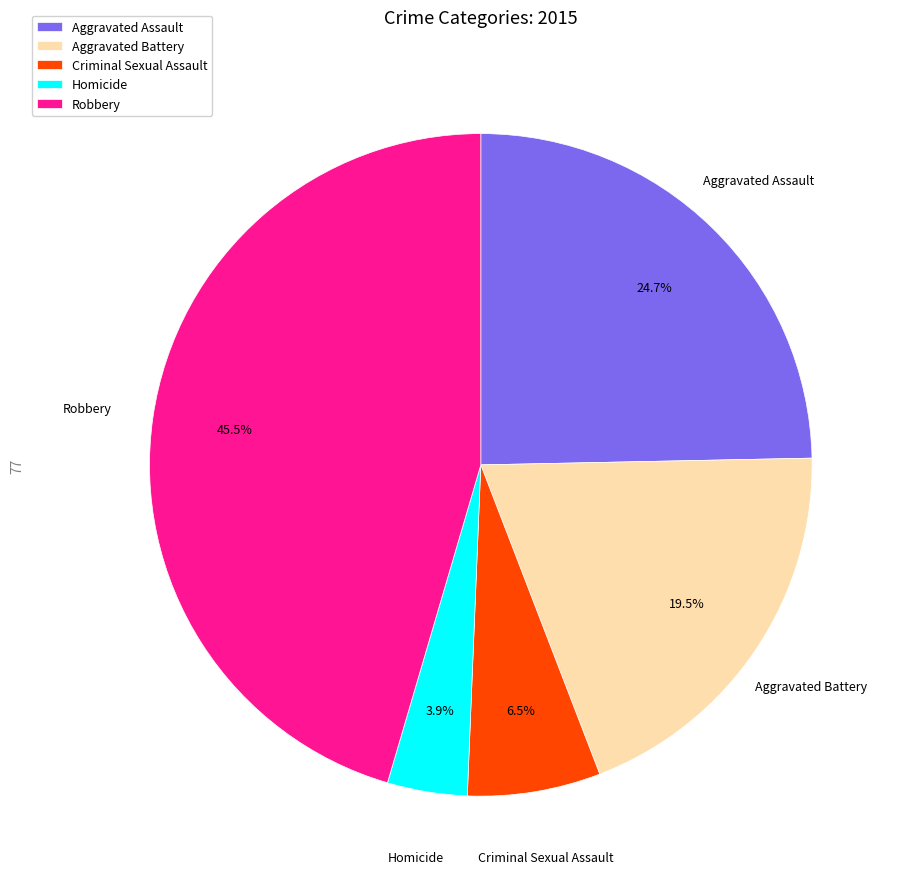

To the nearest percent, what is the difference between the Aggravated Battery and Robbery slice percentages?

26%